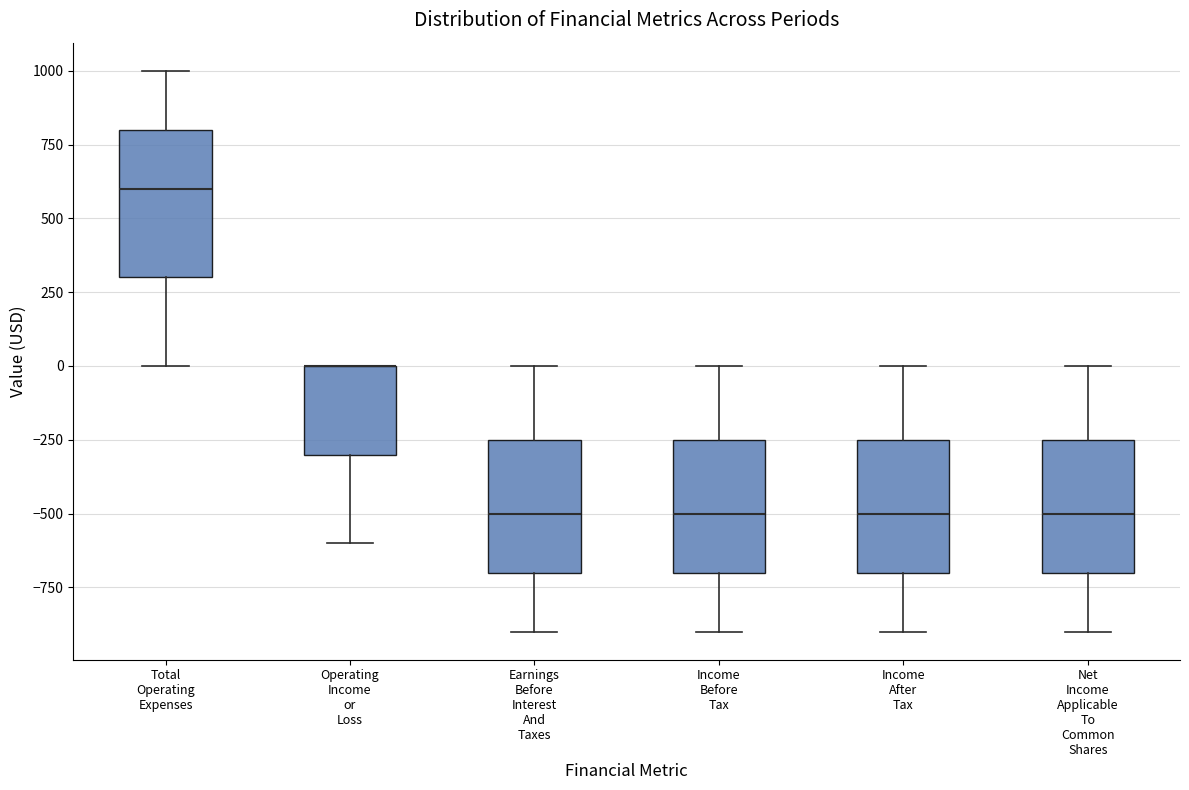

Where is the lower edge of the box for Operating Income or Loss on the y-axis? The values are not printed on the chart, so give them approximately, as read against the axis.

-300